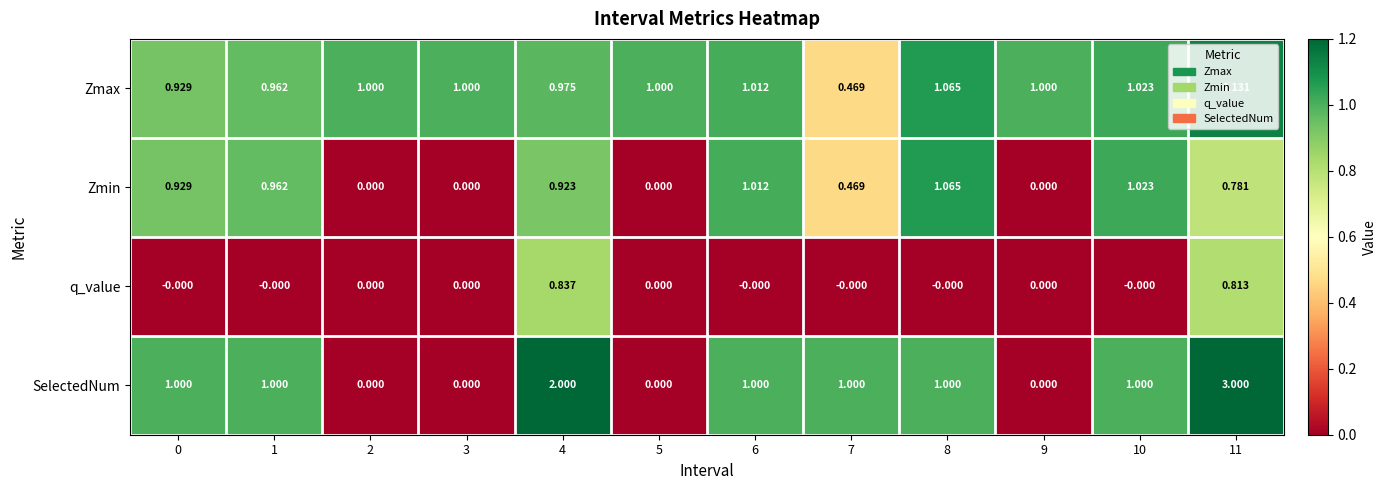

Which series has the largest total across all categories?

Zmax